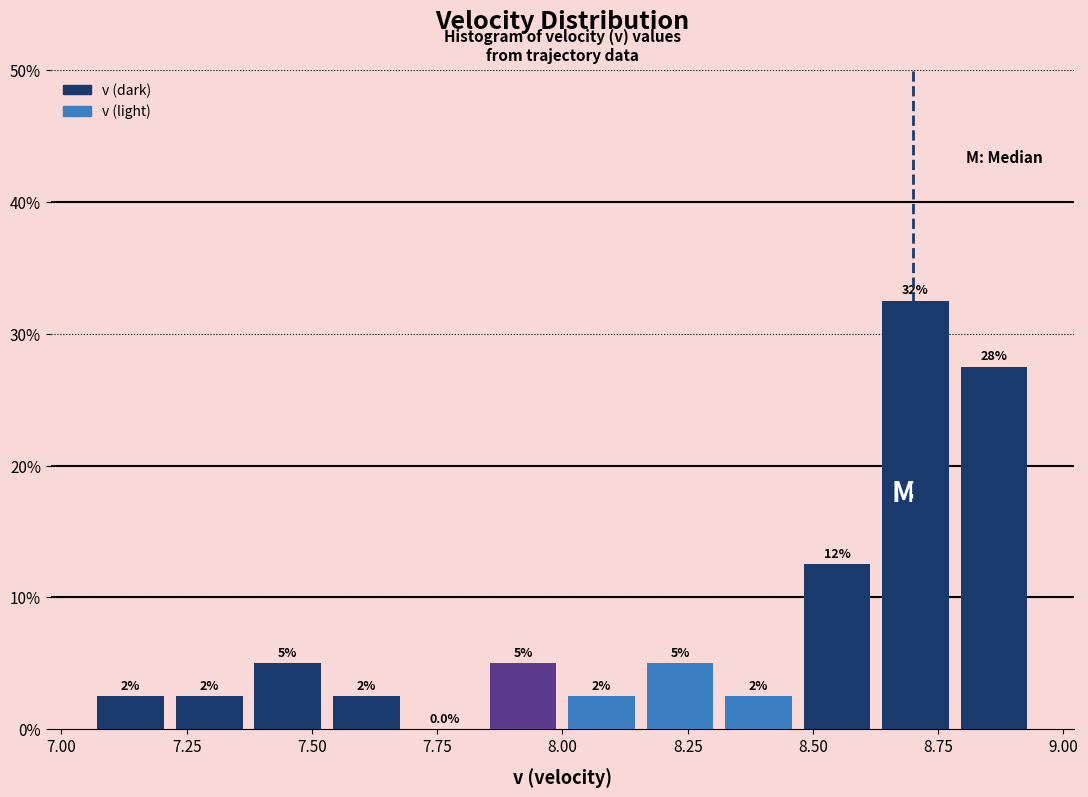

Read against the x-axis, roughly where is the centre of the tallest bar?

8.70